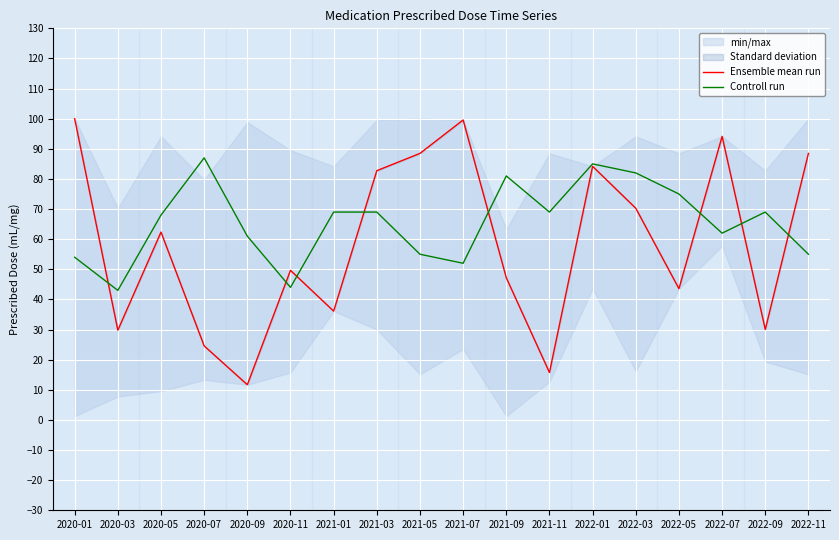

At how many categories does at least one series exceed 28?

18